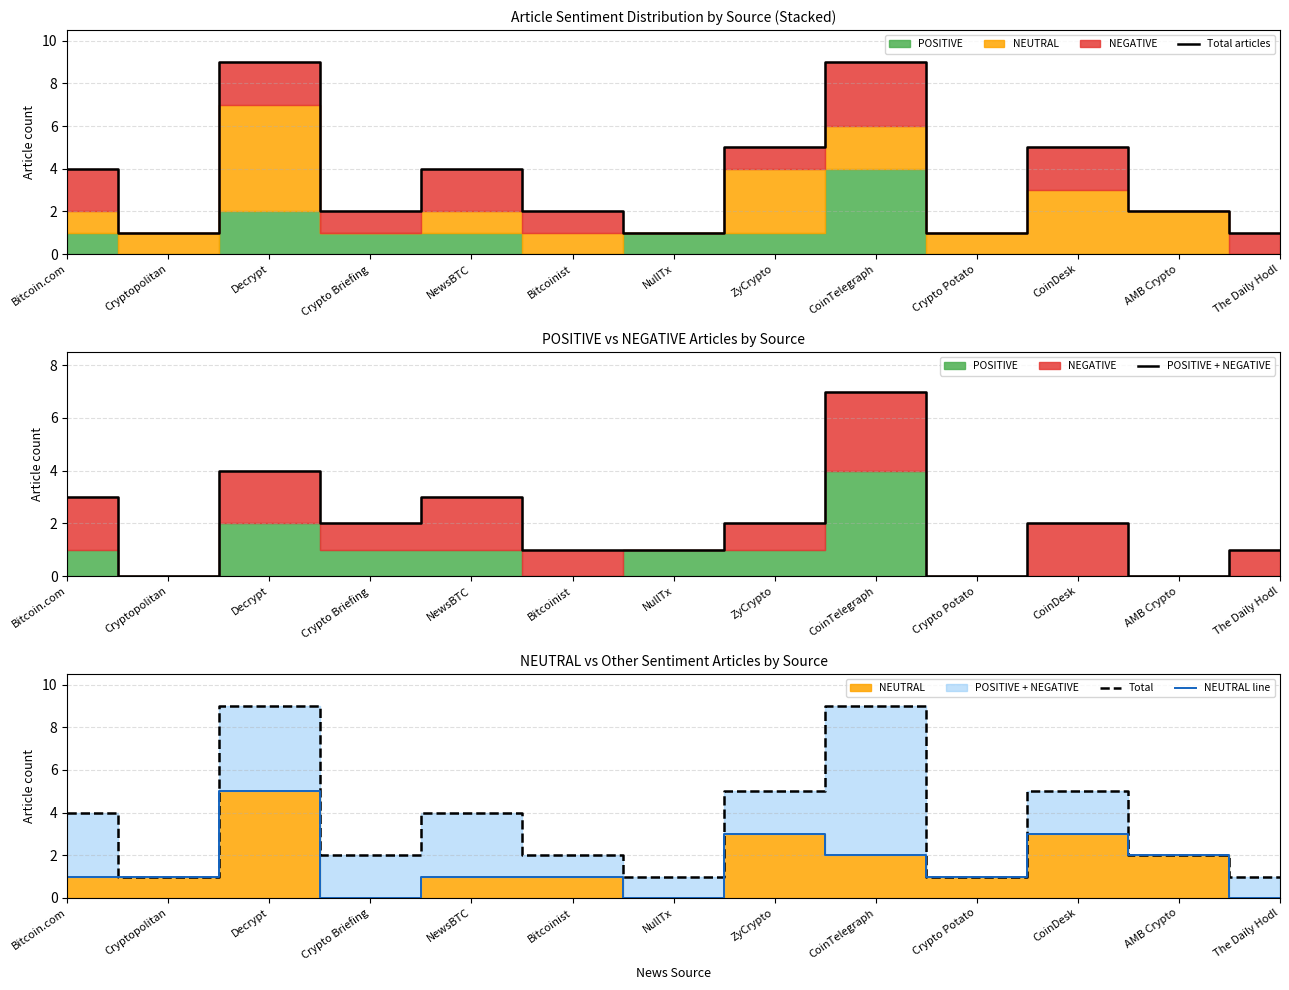

The value of POSITIVE + NEGATIVE at ZyCrypto is 4. True or false?

False